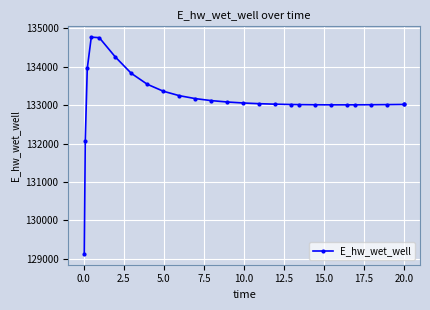

What is the maximum value shown in the chart?

134773.8